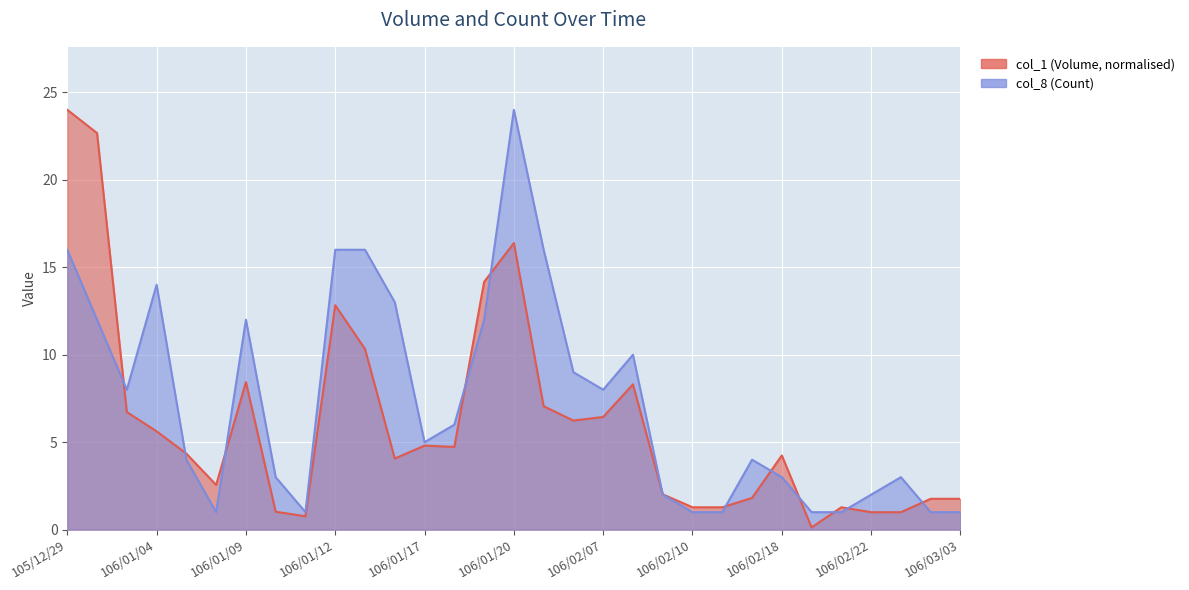

The col_8 (Count) series shows 1.0 at 106/02/21. True or false?

True